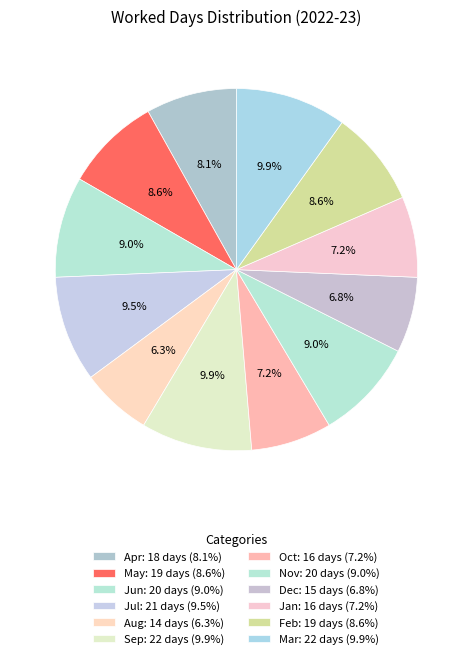

Count the number of slices in the pie.

12